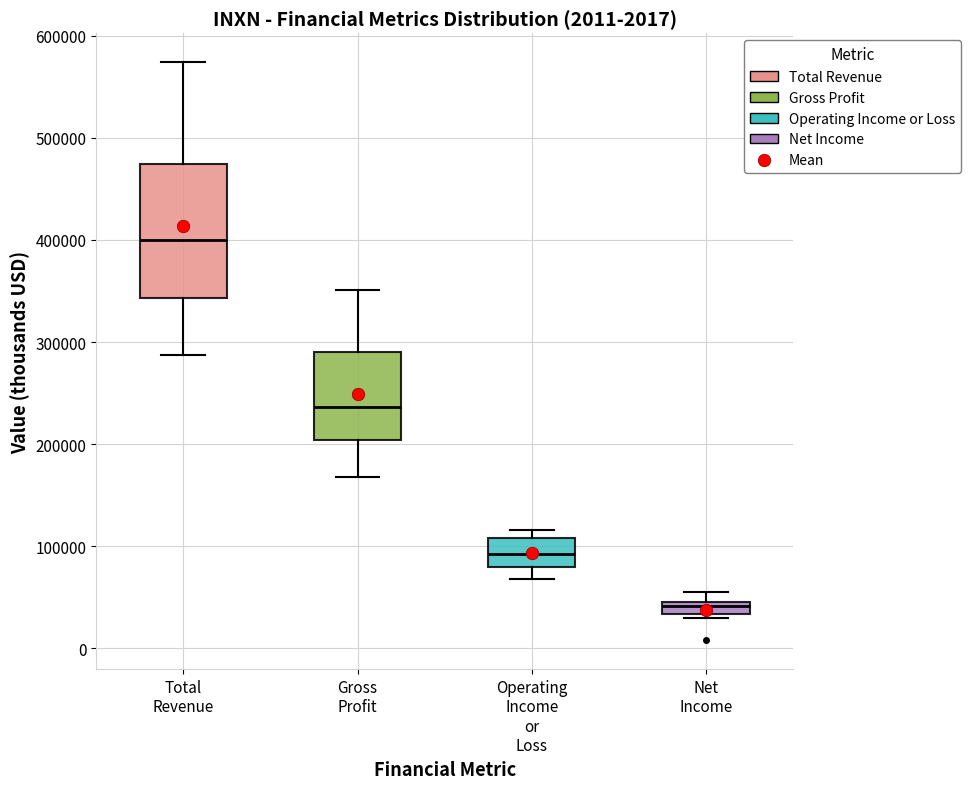

Comparing the boxes themselves (not the whiskers), which one is the tallest?

Total Revenue